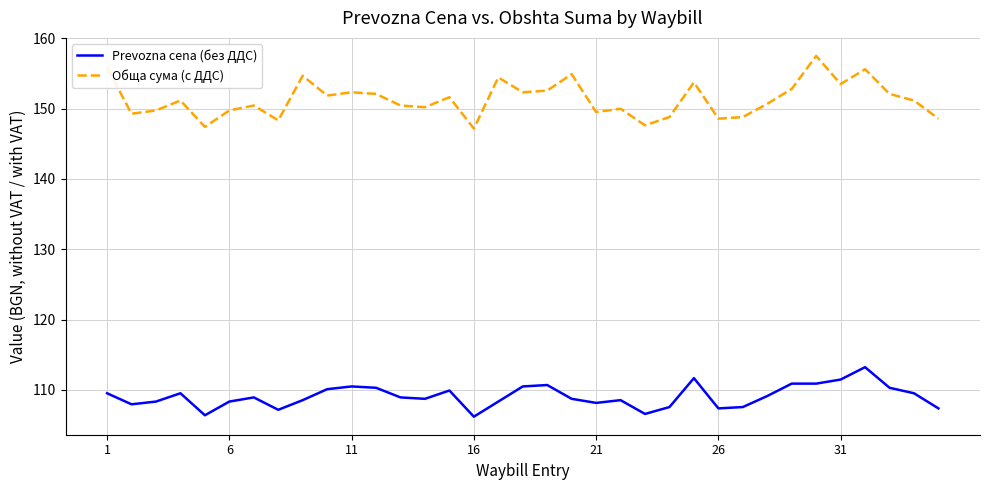

What is the difference between the maximum and minimum values in the Prevozna cena (без ДДС) series?

7.0